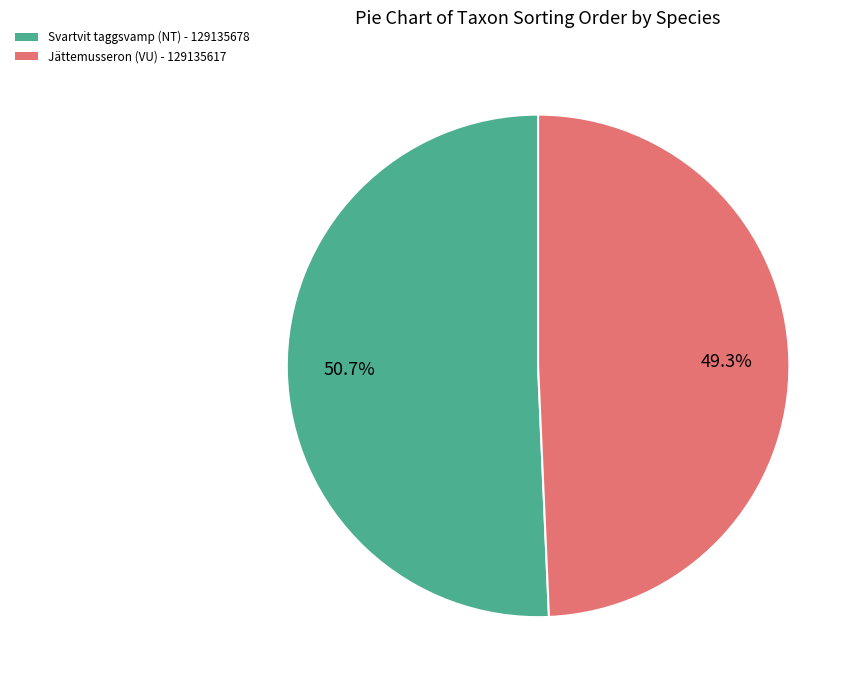

Does Jättemusseron (VU) - 129135617 represent more than half of the total?

No